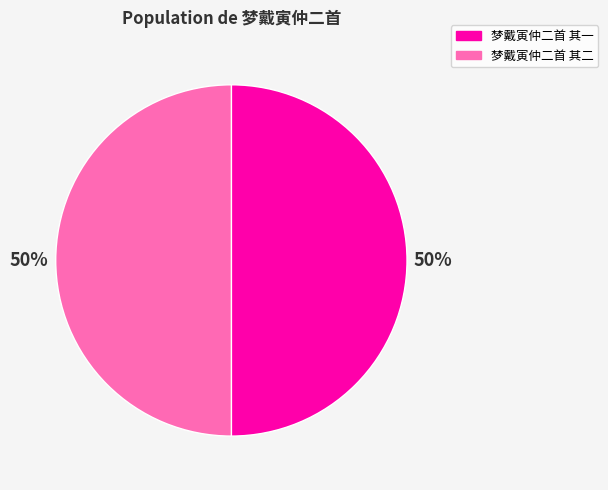

To the nearest percent, what is the average slice percentage?

50%